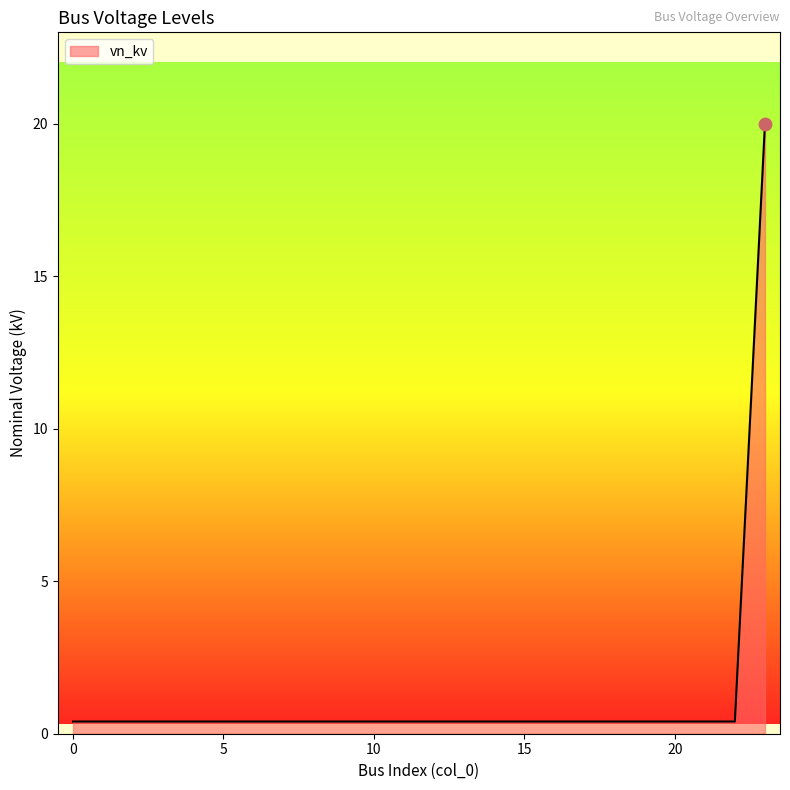

What is the difference between the maximum and minimum values?

19.6